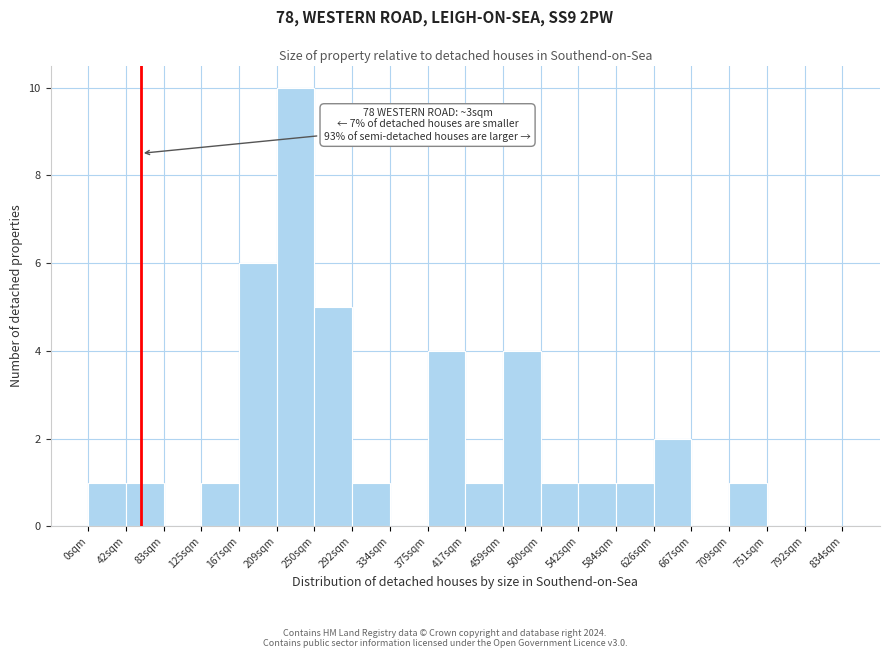

Reading right to left, what are all the values shown in this chart?

792sqm=0	751sqm=0	709sqm=1	667sqm=0	626sqm=2	584sqm=1	542sqm=1	500sqm=1	459sqm=4	417sqm=1	375sqm=4	334sqm=0	292sqm=1	250sqm=5	209sqm=10	167sqm=6	125sqm=1	83sqm=0	42sqm=1	0sqm=1